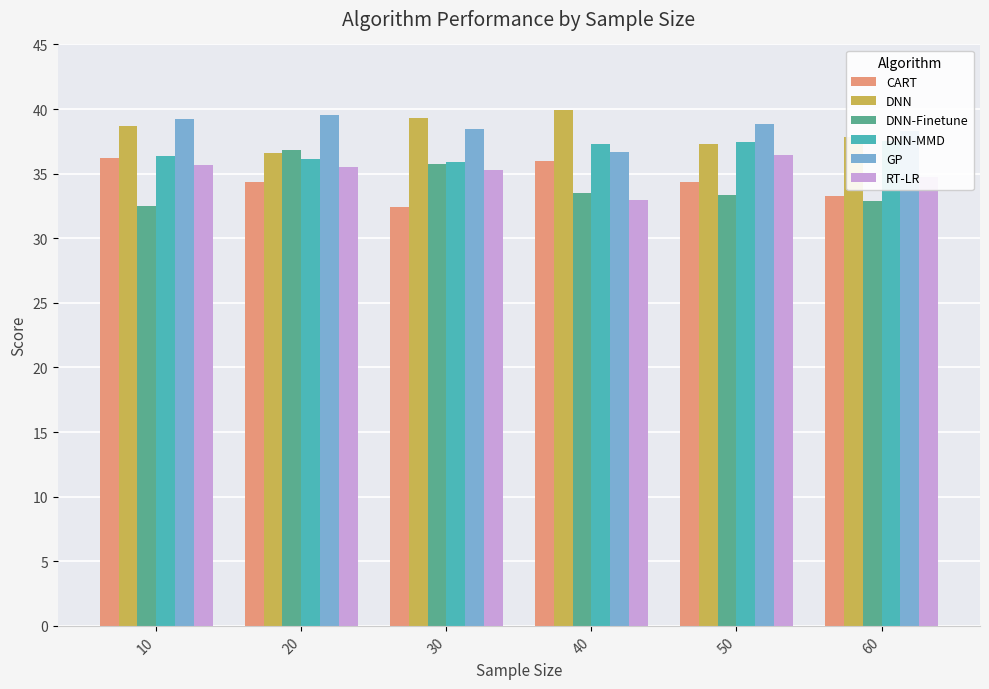

What are all the series names shown in the legend?

CART, DNN, DNN-Finetune, DNN-MMD, GP, RT-LR